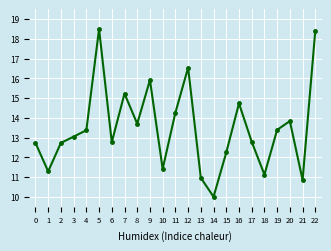

At which label is the value closest to 14?

20